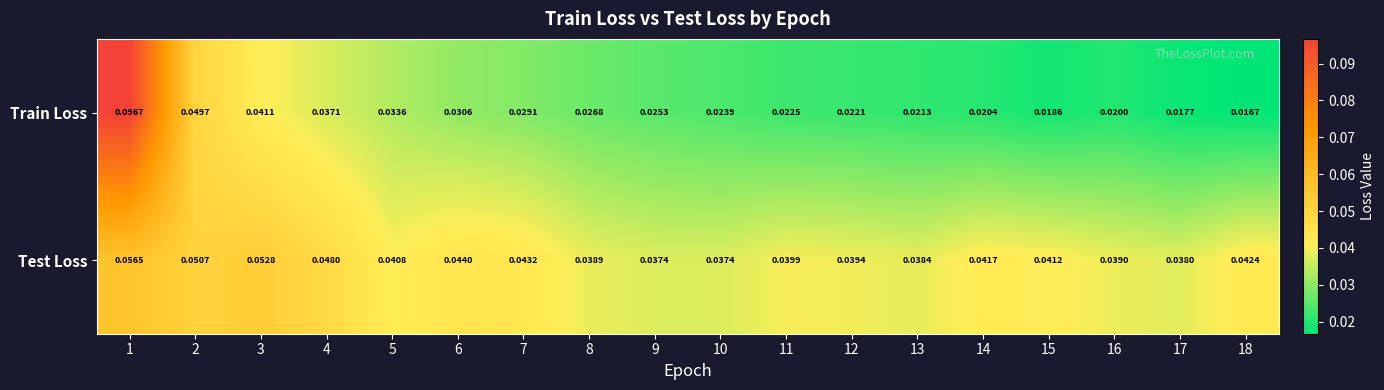

Which series changed the most between 5 and 16?

Train Loss